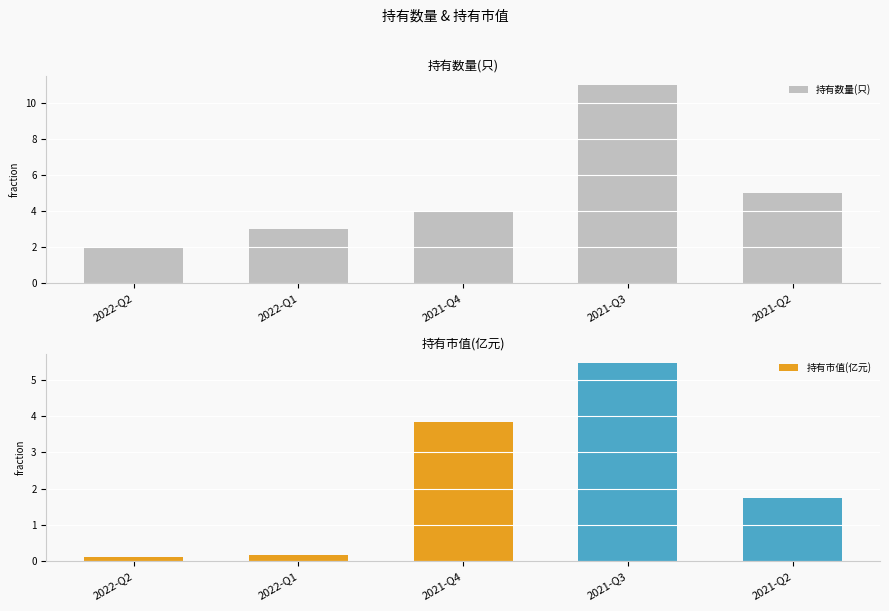

What is the difference between the maximum and minimum values in the 持有市值(亿元) series?

5.3